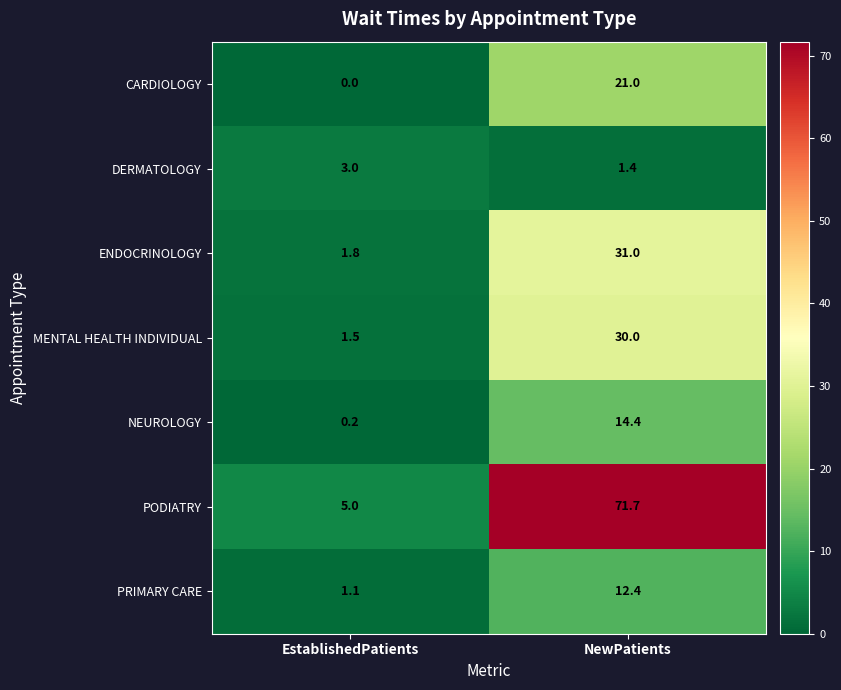

Reading left to right, what are all the values shown in this chart?

CARDIOLOGY: EstablishedPatients=0.0	NewPatients=21.0
DERMATOLOGY: EstablishedPatients=3.0	NewPatients=1.4
ENDOCRINOLOGY: EstablishedPatients=1.8	NewPatients=31.0
MENTAL HEALTH INDIVIDUAL: EstablishedPatients=1.5	NewPatients=30.0
NEUROLOGY: EstablishedPatients=0.2	NewPatients=14.4
PODIATRY: EstablishedPatients=5.0	NewPatients=71.7
PRIMARY CARE: EstablishedPatients=1.1	NewPatients=12.4